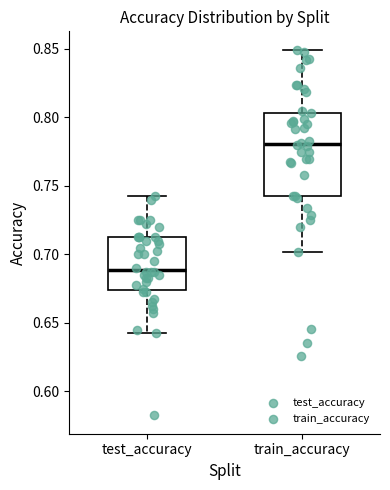

Where is the lower edge of the box for train_accuracy on the y-axis? The values are not printed on the chart, so give them approximately, as read against the axis.

0.745